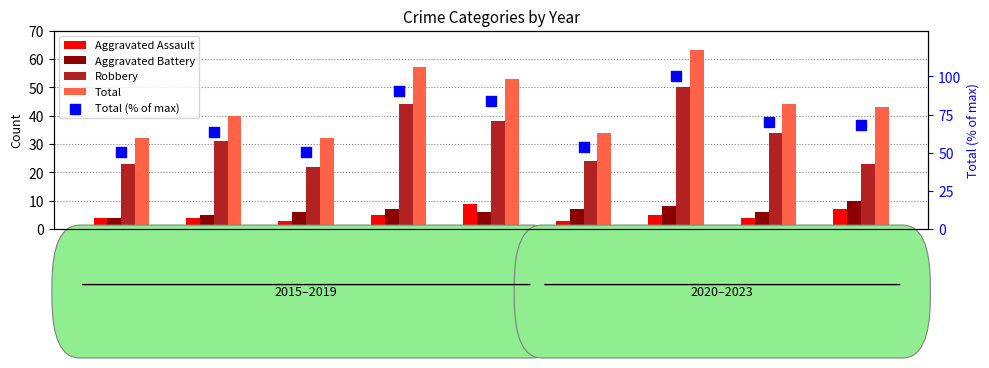

What is the total value across all series at 2016?

143.5